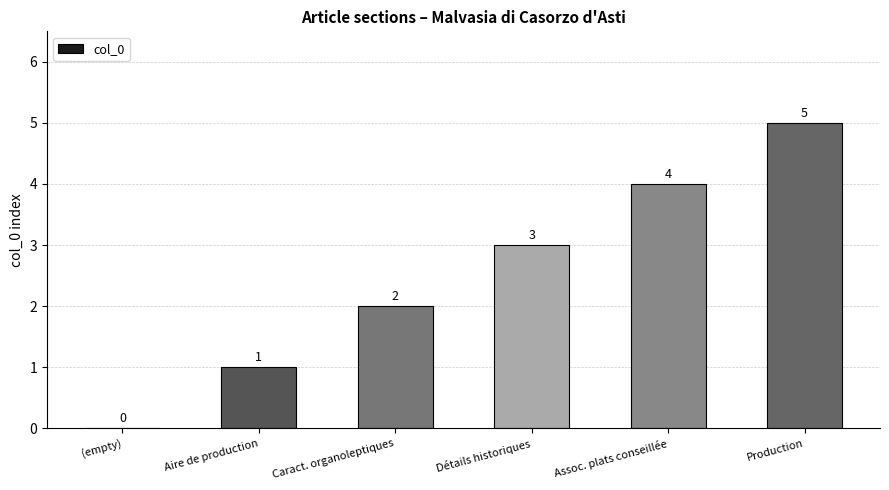

How many values are between 1 and 4?

4